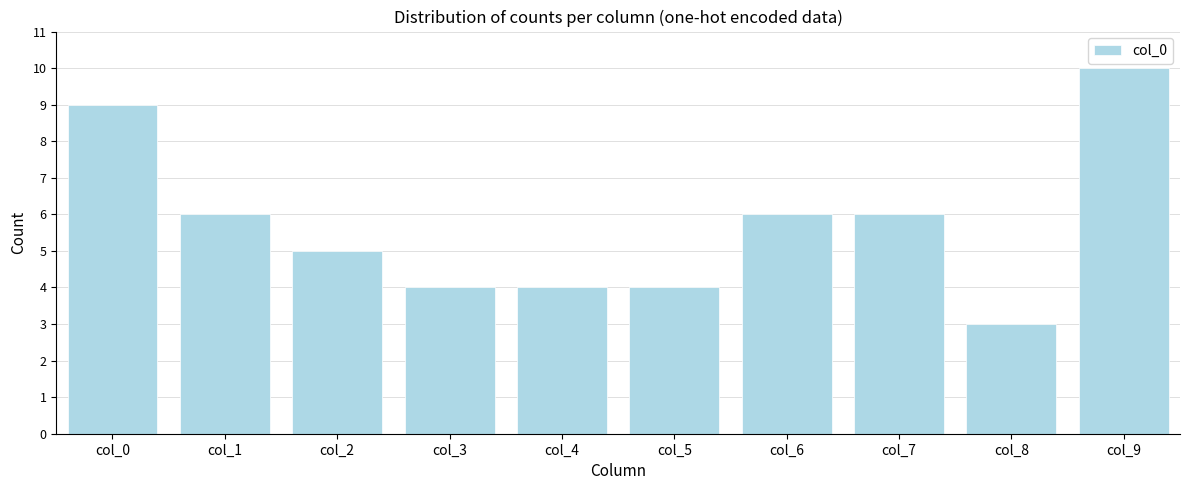

Reading right to left, what are all the values shown in this chart?

10	3	6	6	4	4	4	5	6	9